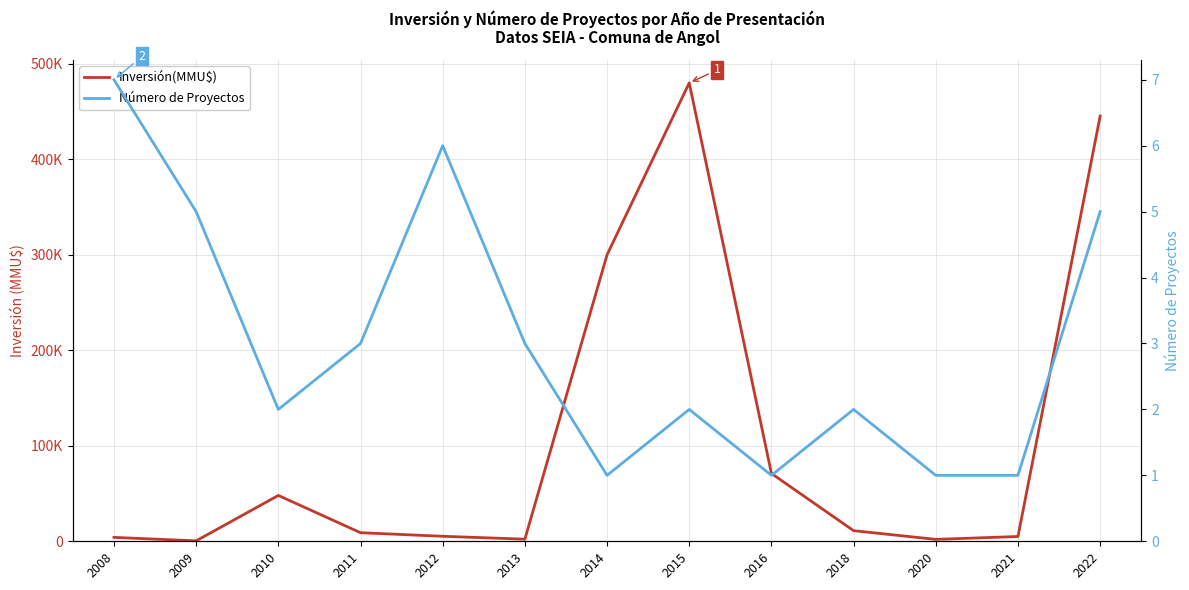

List the labels in order of Inversión(MMU$) value, largest first.

2015, 2022, 2014, 2016, 2010, 2018, 2011, 2012, 2021, 2008, 2013, 2020, 2009